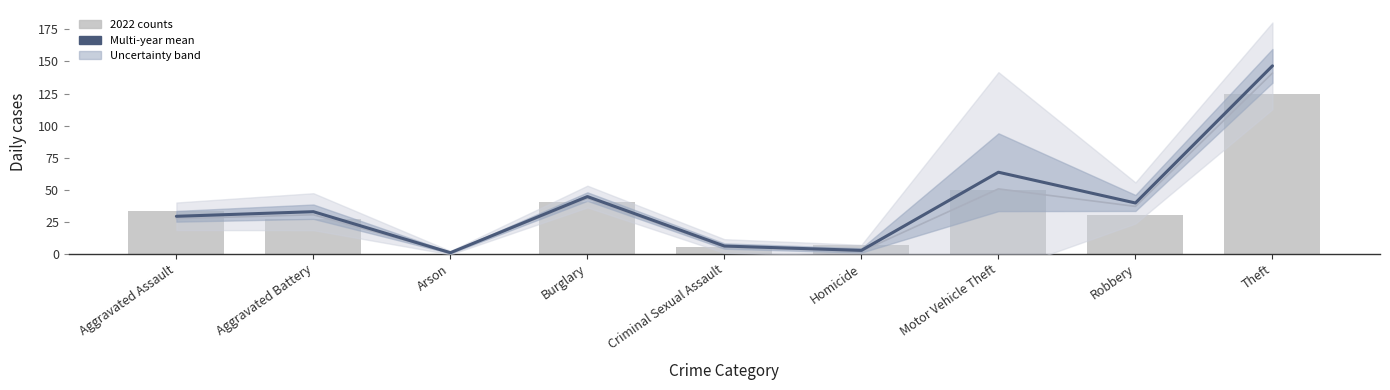

What is the sum of all values?

365.8